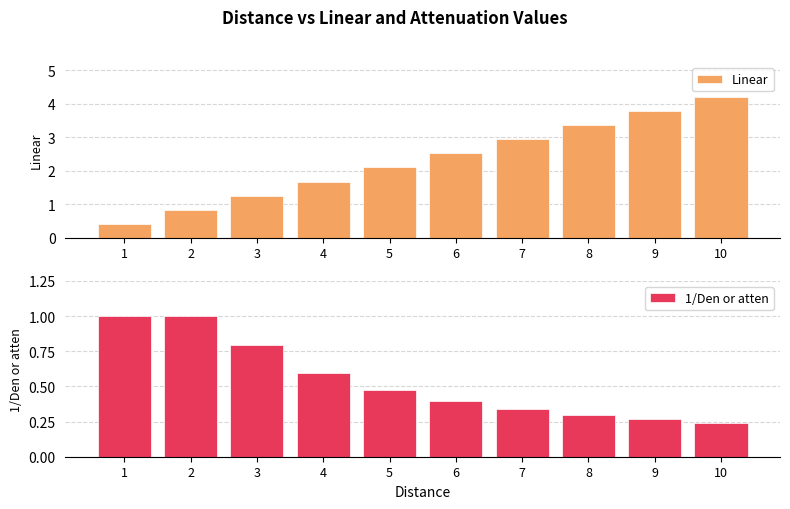

Which series has the widest spread of values?

Linear